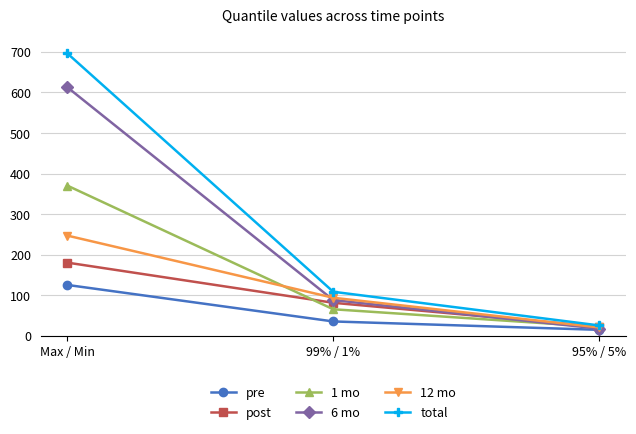

What is the spread (max minus min) of values at 99% / 1%?

73.1